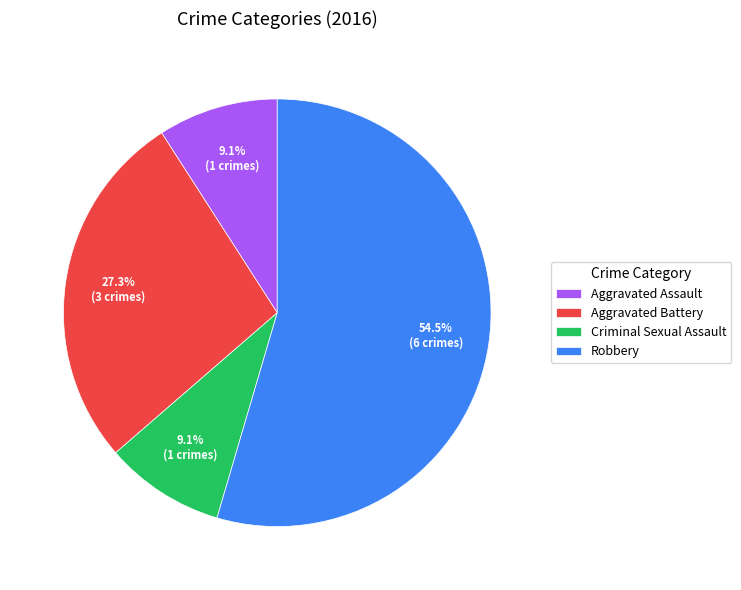

Do Robbery and Aggravated Battery together represent more than half of the pie?

Yes